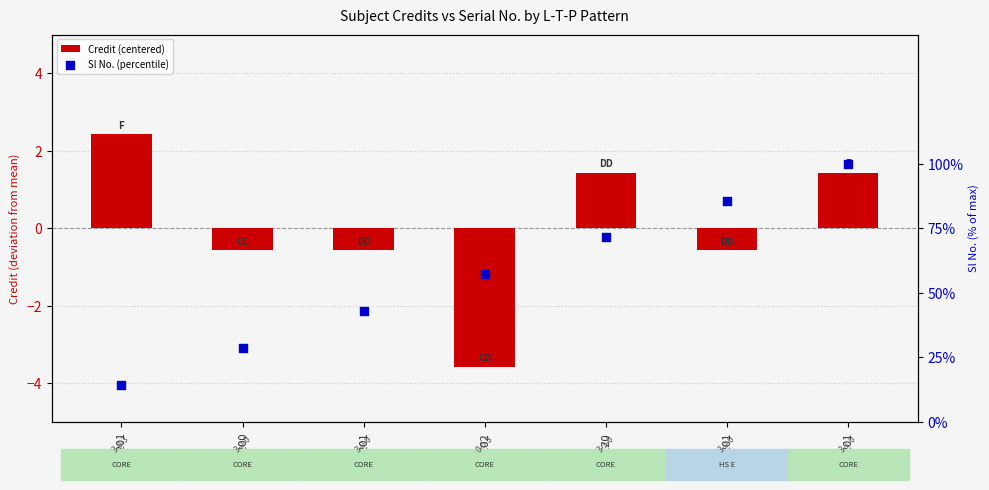

At which category is the sum across all series the highest?

MA201